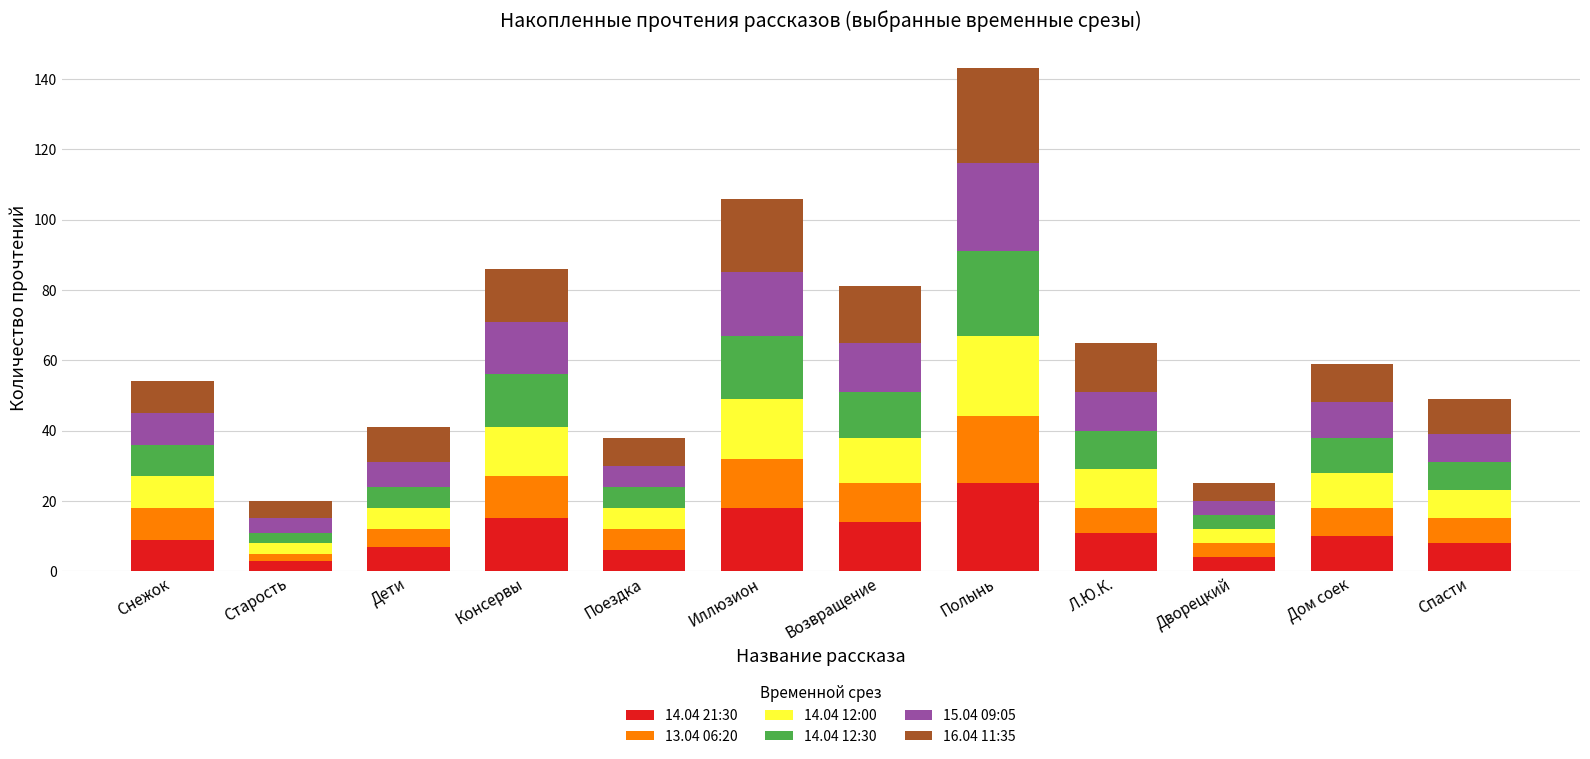

How many series are shown in this chart?

6